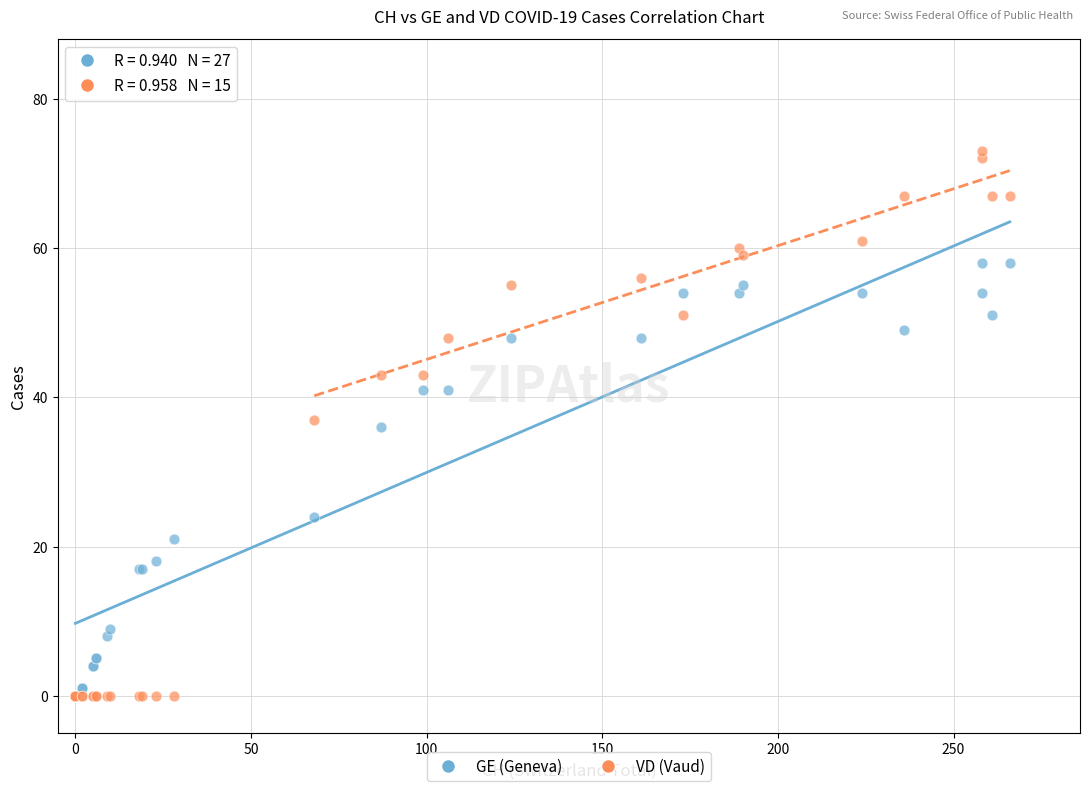

In the GE (Geneva) series, what Y value is closest to 29?

24